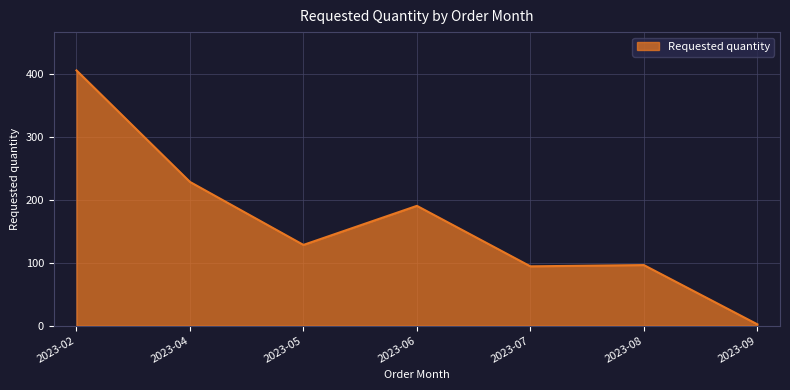

Is it true that the value at 2023-02 is 405?

True